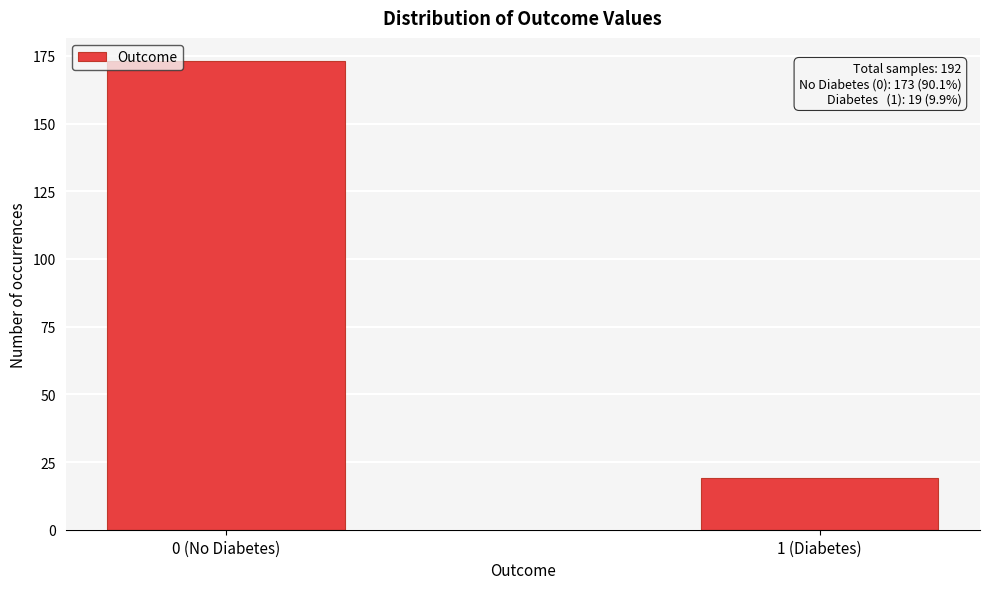

Reading left to right, what are all the values shown in this chart?

173	19